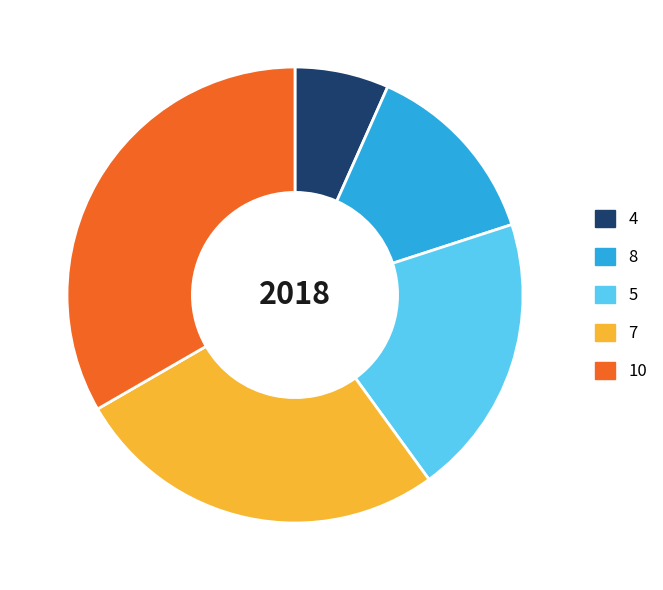

Is there a majority slice in this chart?

No